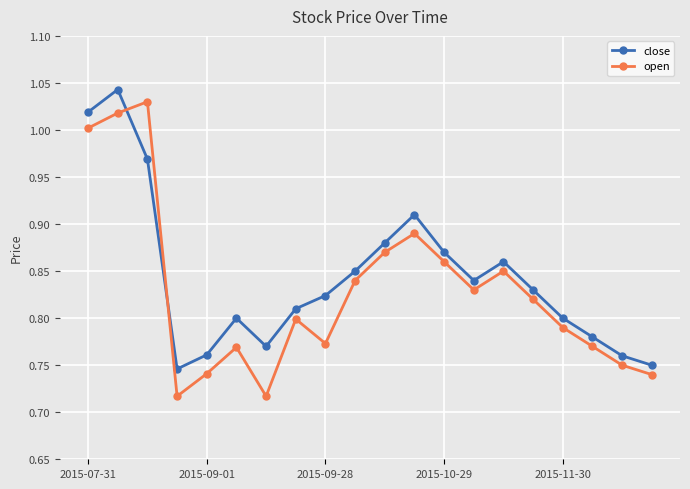

What are all the series names shown in the legend?

close, open